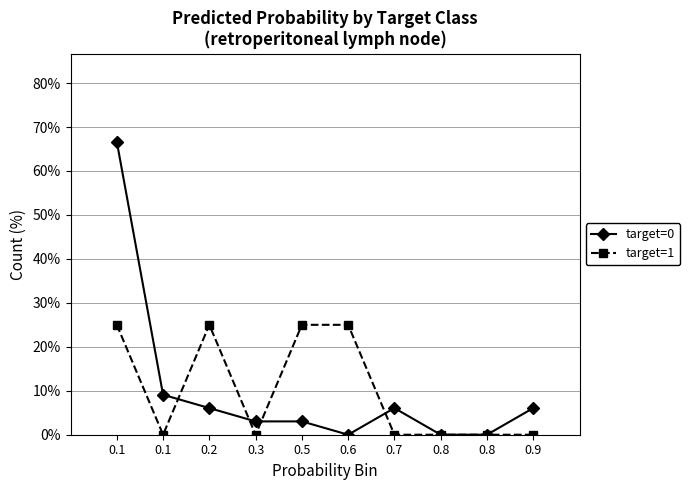

What are all the series names shown in the legend?

target=0, target=1